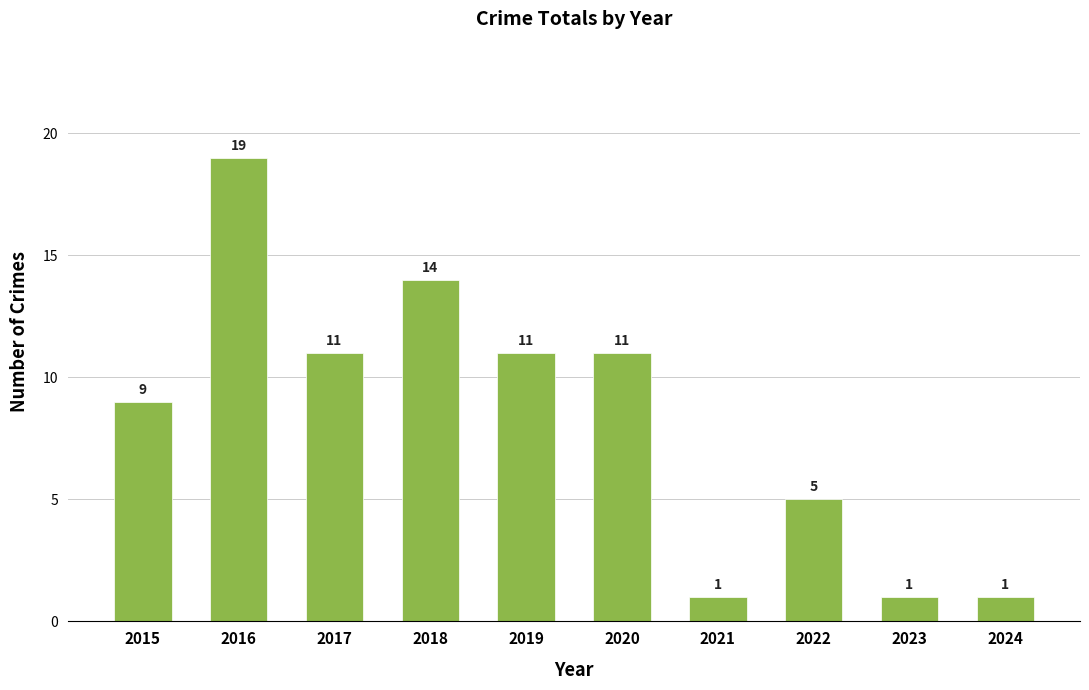

Which label corresponds to the largest value in the chart?

2016